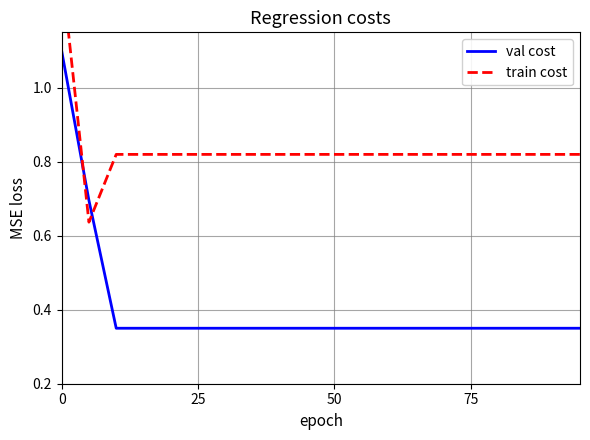

What position from the right is 18?

2